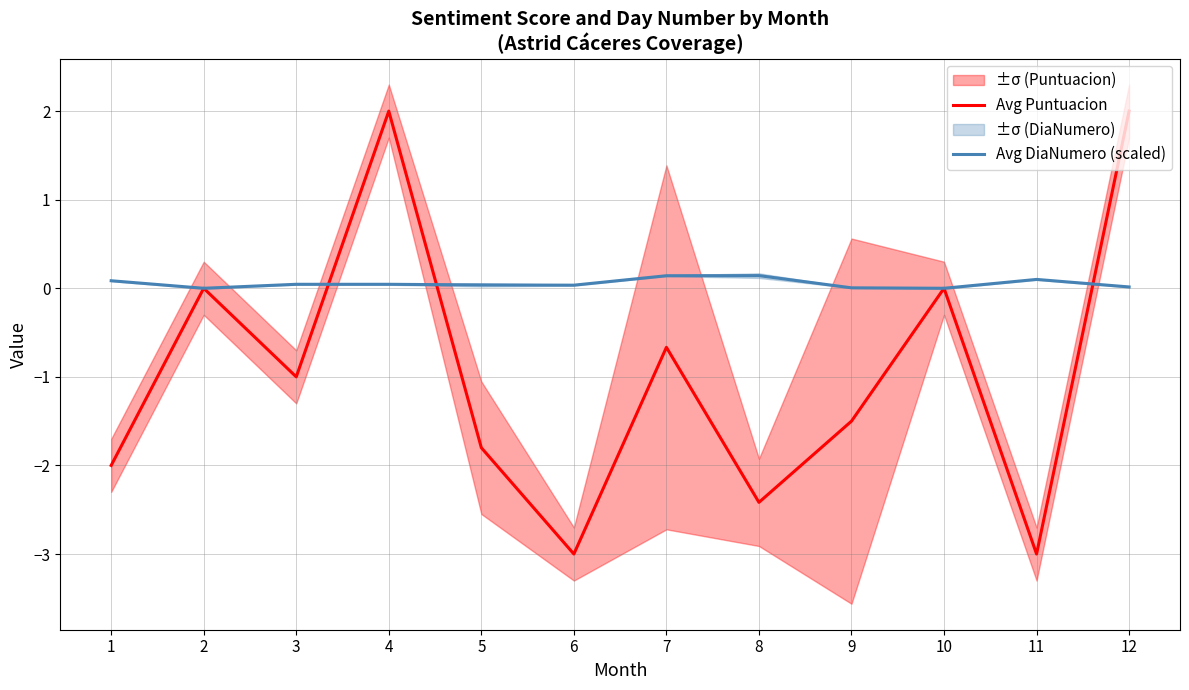

What is the difference between the maximum and minimum values in the Avg Puntuacion series?

5.0